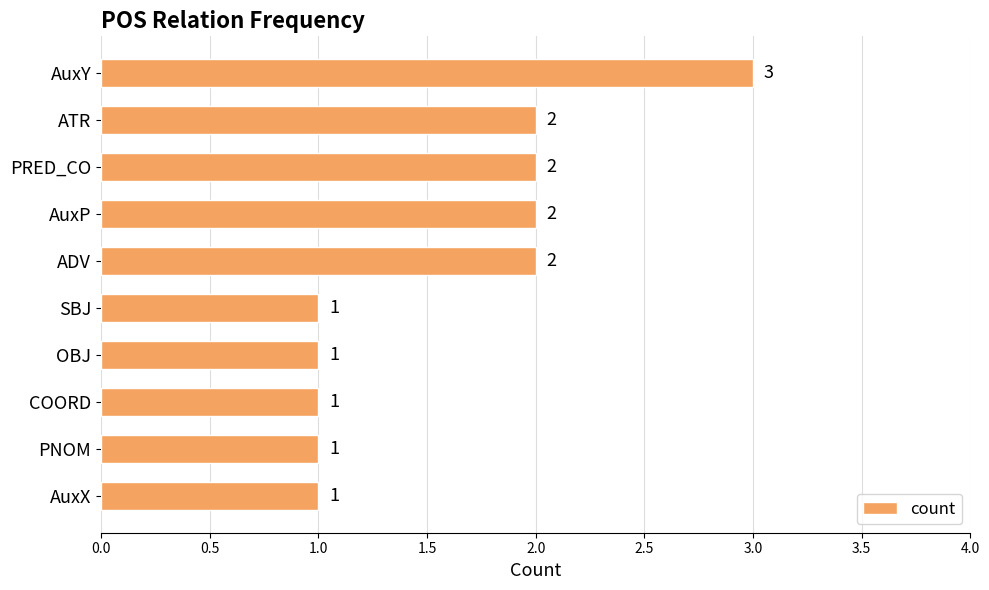

Which category has the highest value across all series?

AuxY